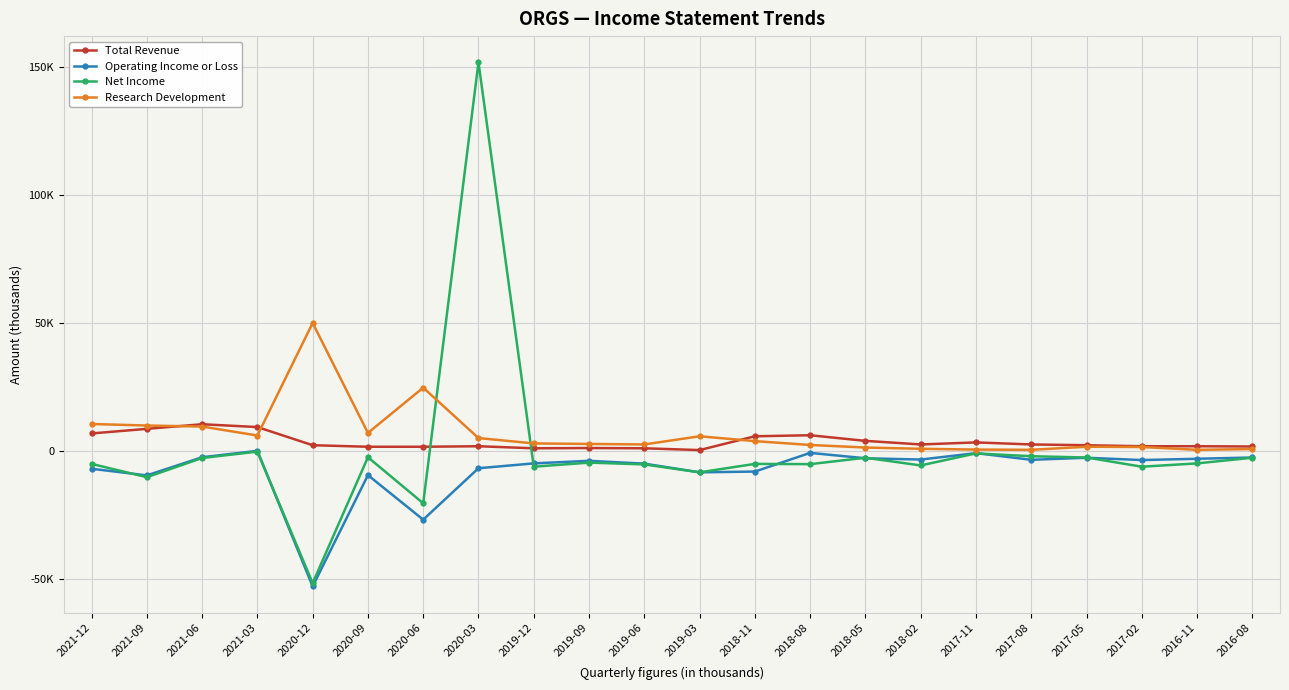

What is the lowest value of the Operating Income or Loss series?

-52900